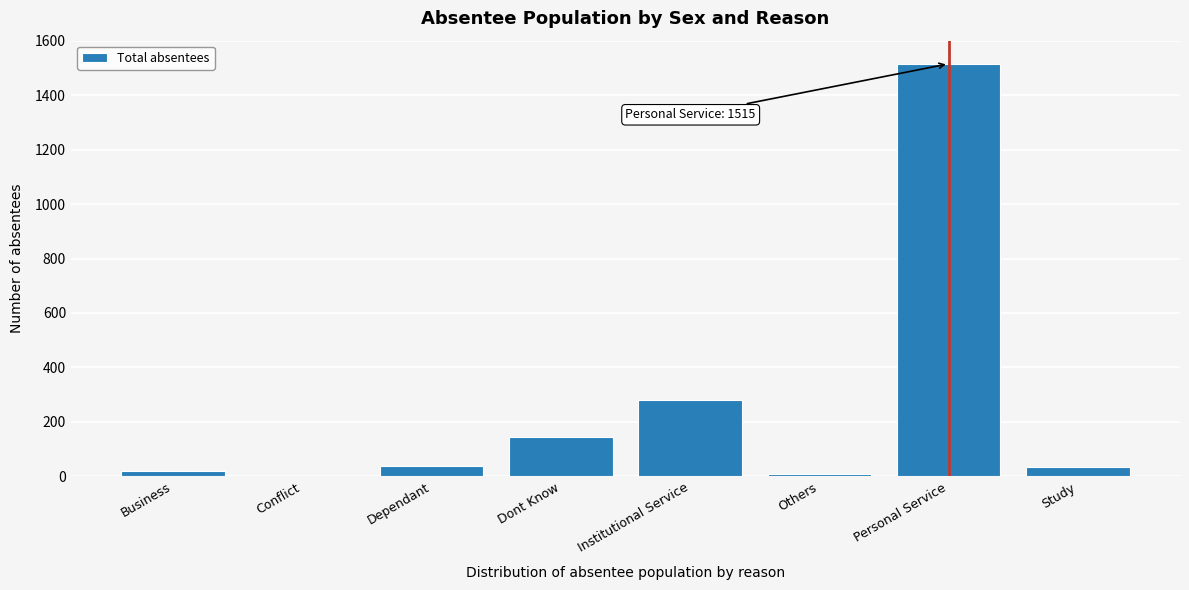

At which label is the value closest to 759?

Institutional Service